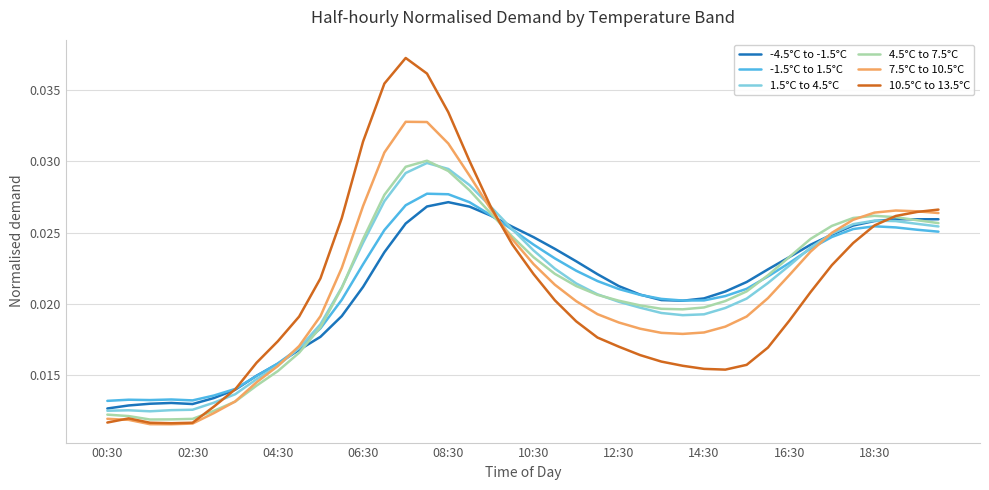

What are all the series names shown in the legend?

-4.5°C to -1.5°C, -1.5°C to 1.5°C, 1.5°C to 4.5°C, 4.5°C to 7.5°C, 7.5°C to 10.5°C, 10.5°C to 13.5°C